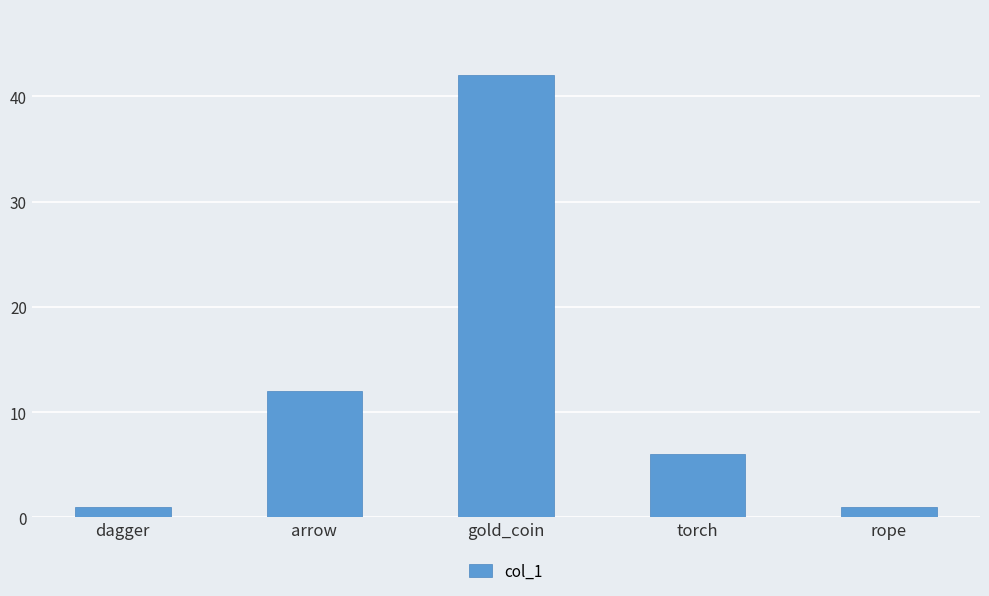

At which label does the data first exceed 6?

arrow